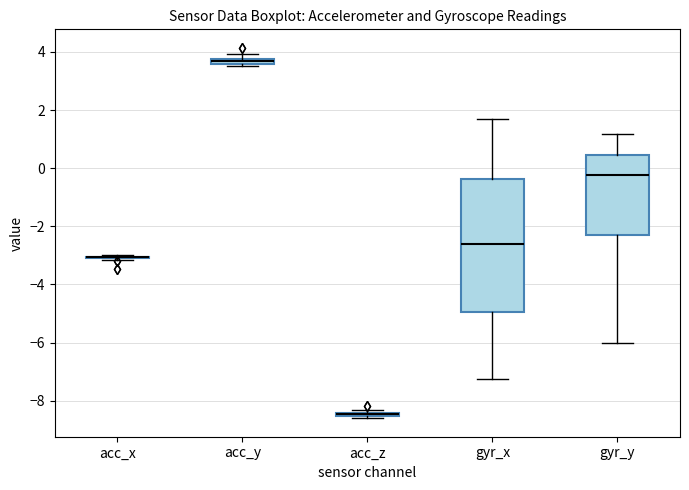

Which box is the tallest, from its lower edge to its upper edge?

gyr_x